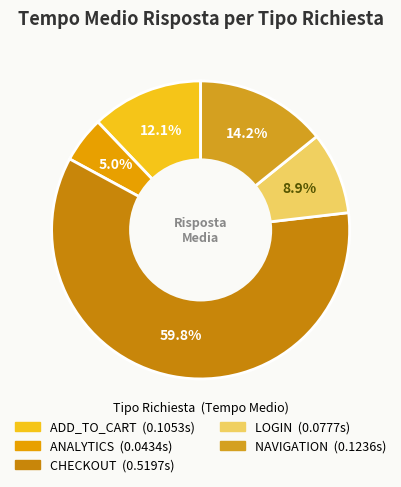

What is the total percentage of ANALYTICS and CHECKOUT?

64.7%